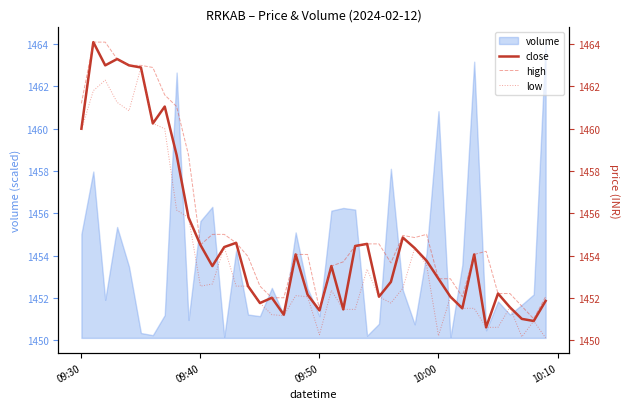

How many data points does each series have?

40